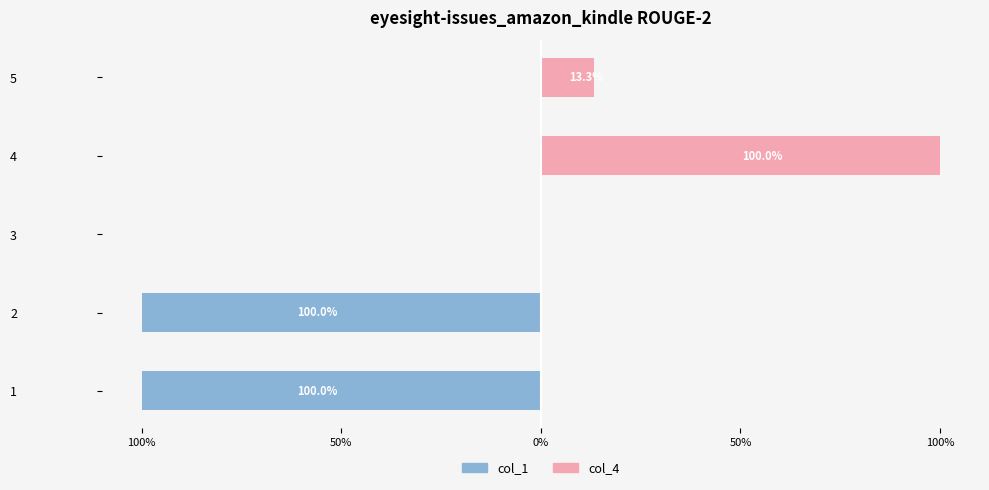

What is the sum of all col_1 values?

-200.0